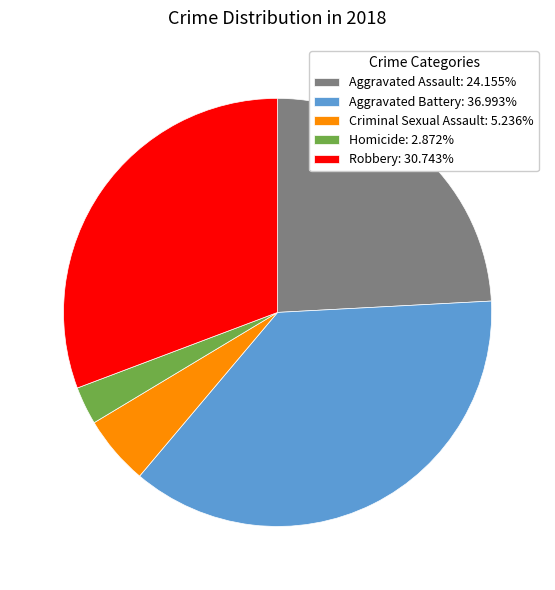

Combined, do Aggravated Battery: 36.993% and Robbery: 30.743% account for over 50%?

Yes